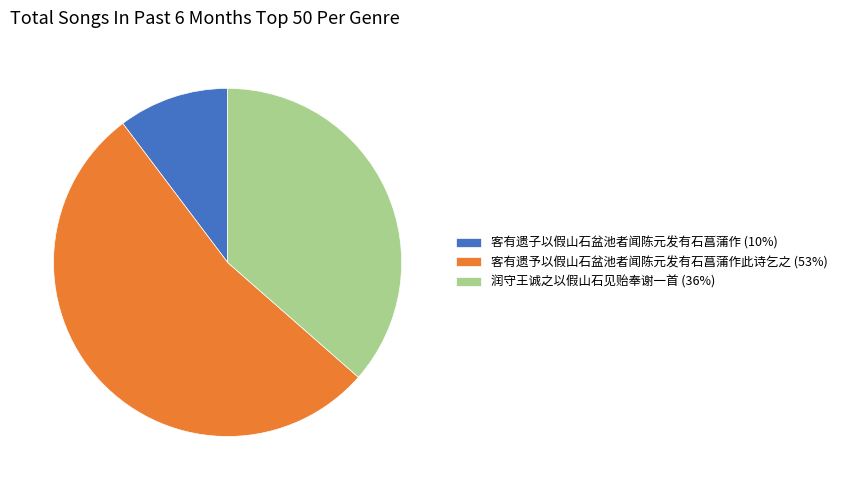

Does 客有遗予以假山石盆池者闻陈元发有石菖蒲作此诗乞之 (53%) represent more than half of the total?

Yes